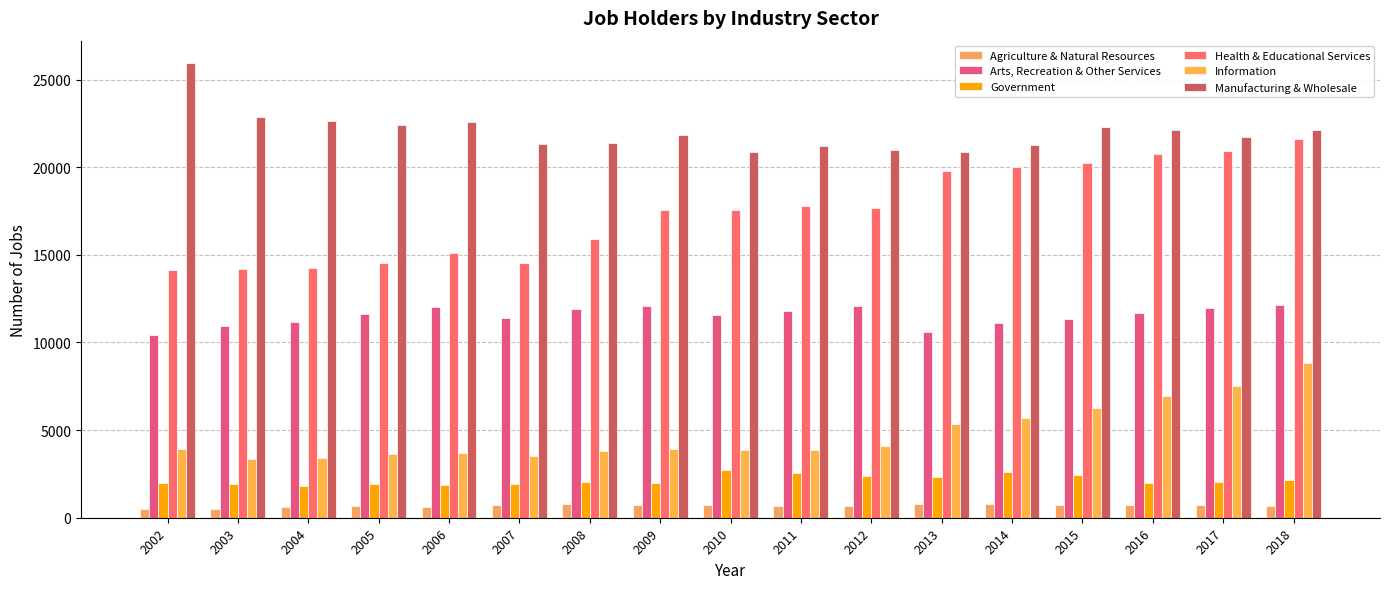

What is the difference between the highest and lowest values at 2016?

21377